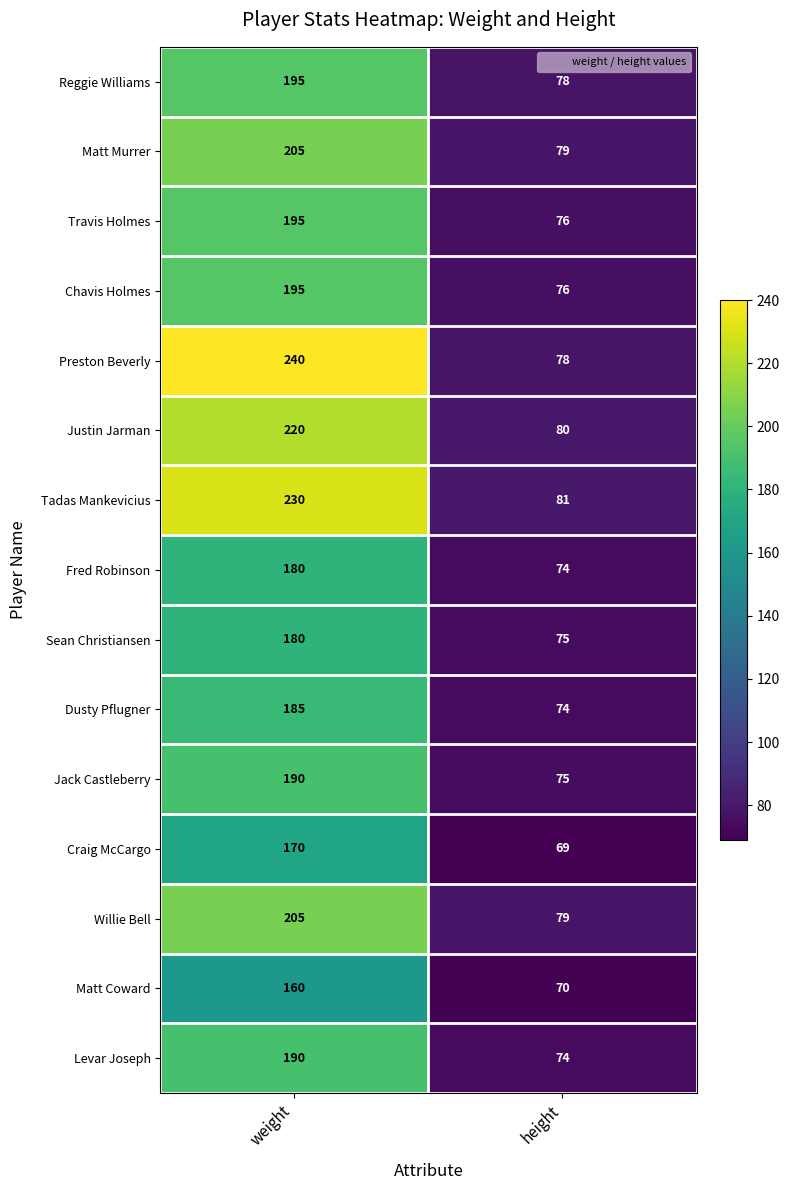

At how many categories does at least one series exceed 149?

1